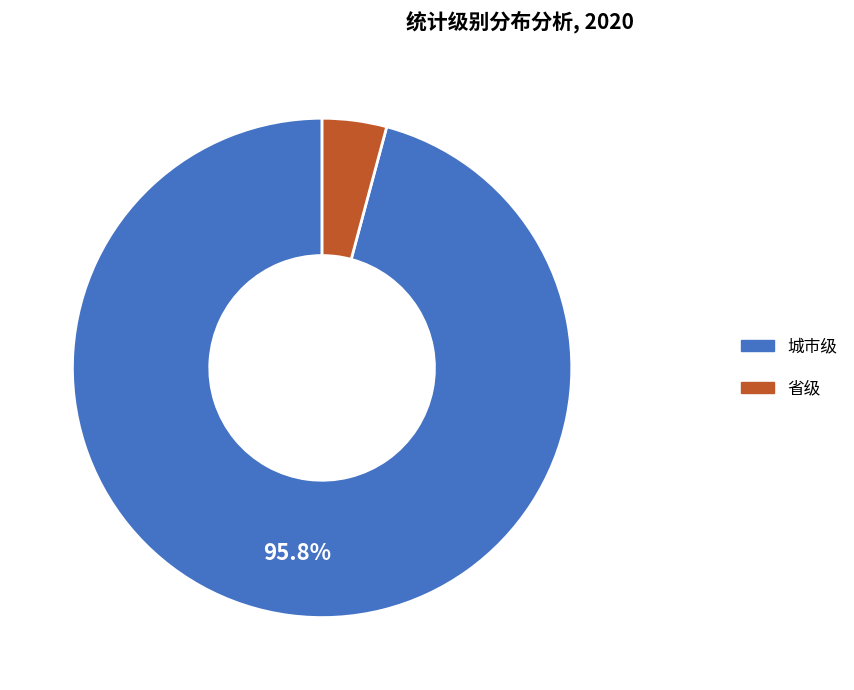

Combined, do 城市级 and 省级 account for over 50%?

Yes